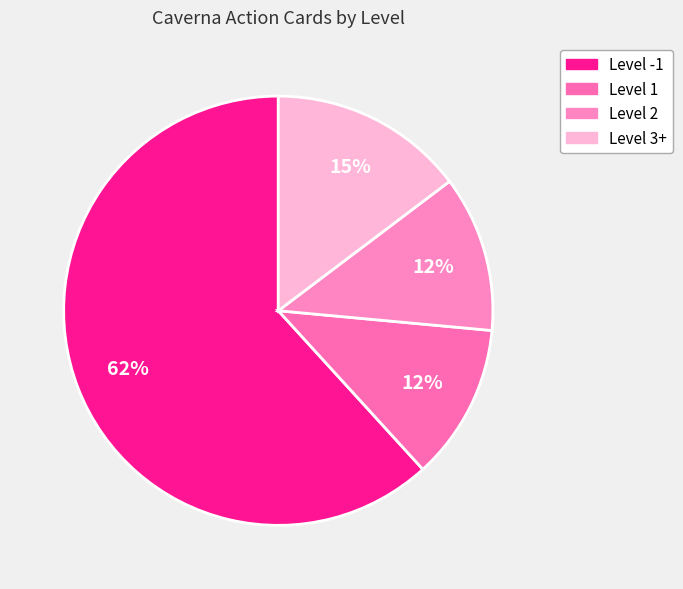

Which slice is the largest?

Level -1